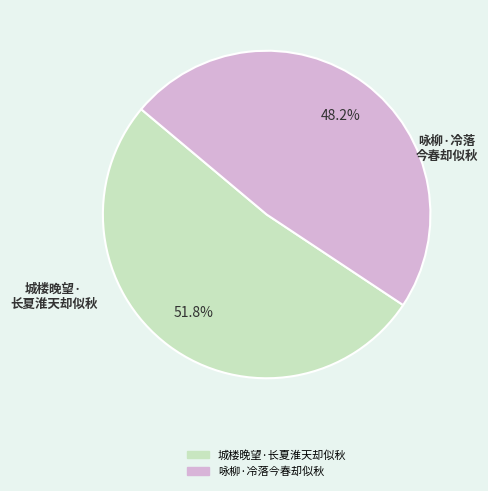

Is there any slice that represents more than half of the pie?

Yes